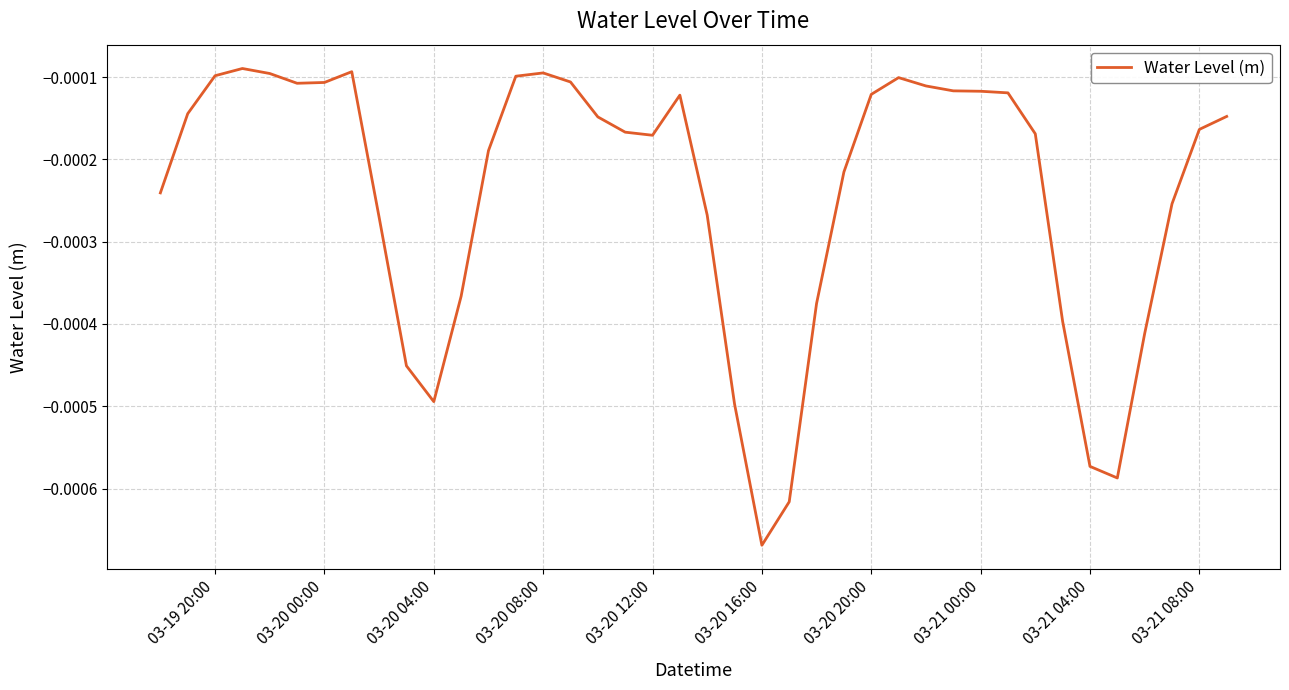

Which label corresponds to the smallest value in the chart?

03-20 16:00